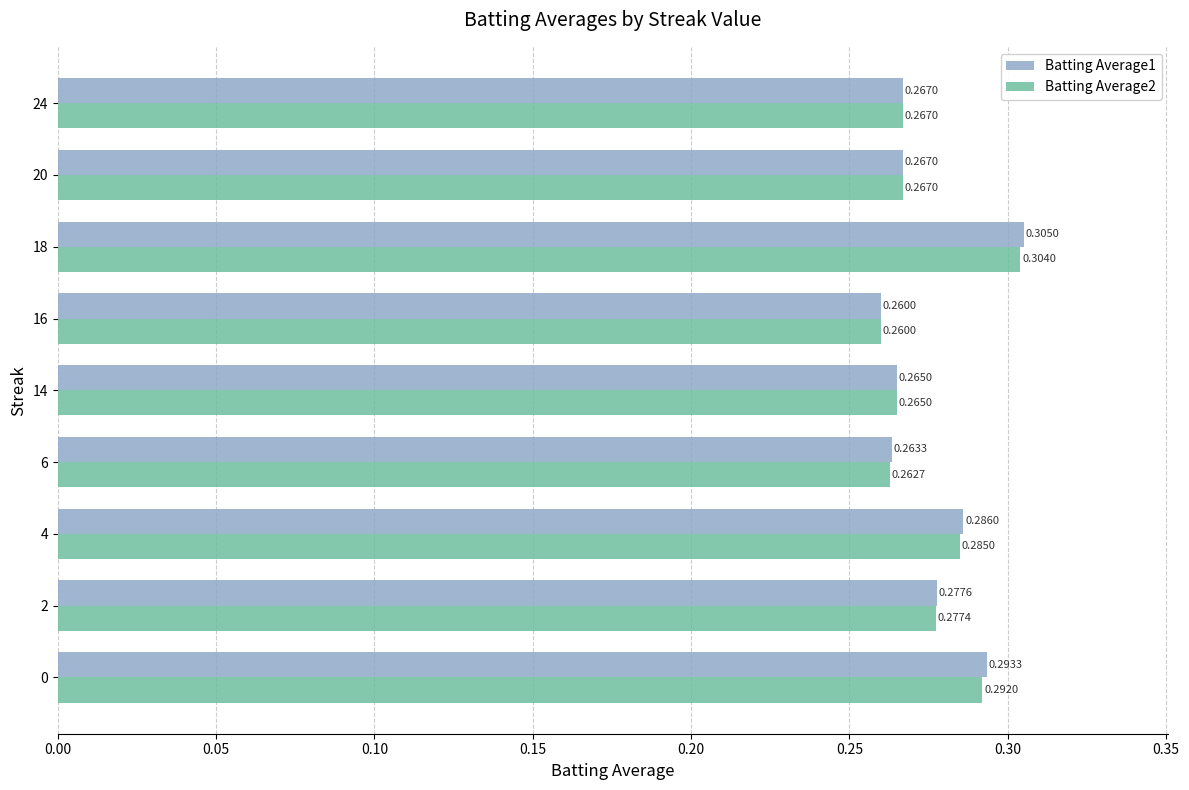

Which series has the largest range (max minus min)?

Batting Average1